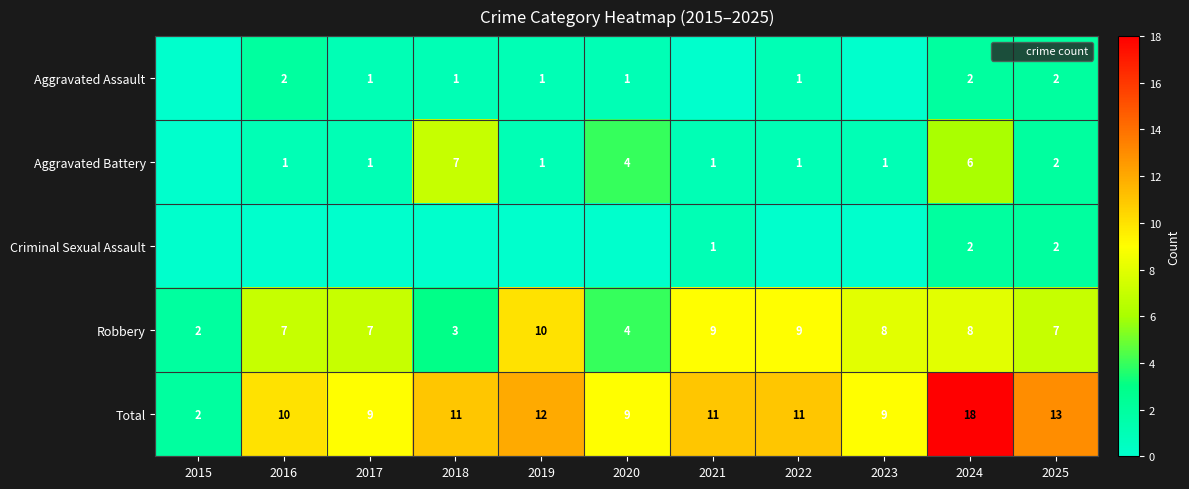

Is it true that Criminal Sexual Assault equals 2 at 2025?

True